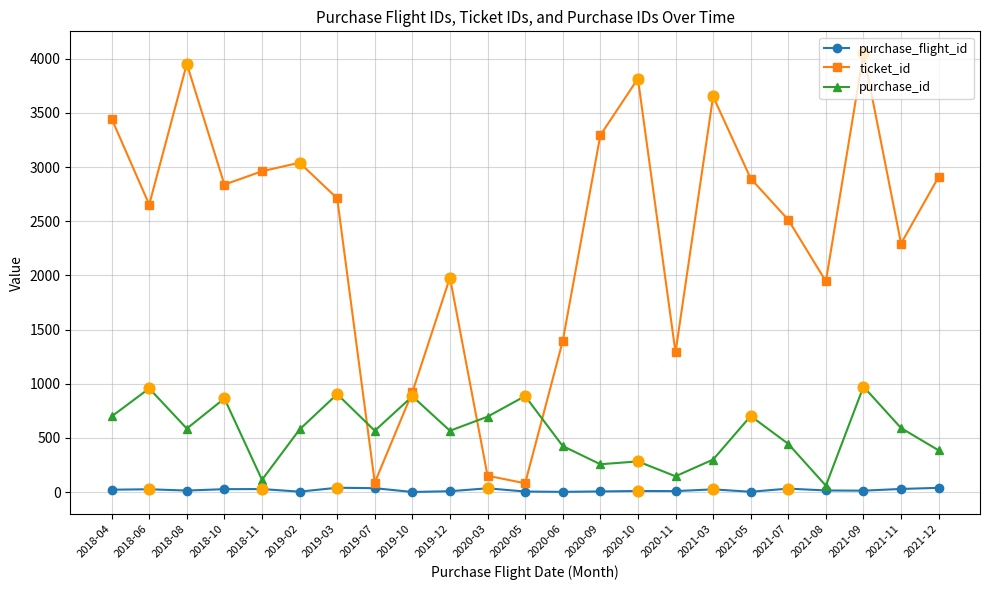

Which series has the largest total across all categories?

ticket_id